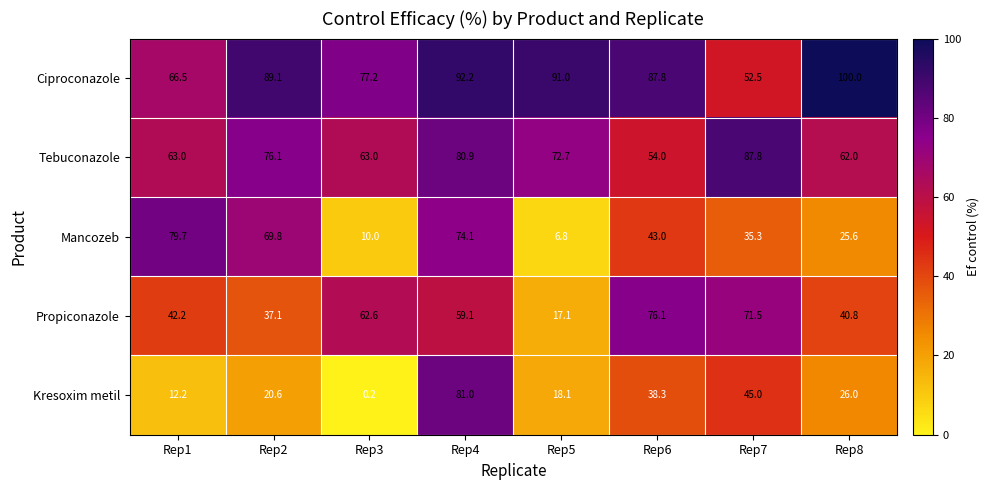

What is the total value across all series at Rep8?

254.4